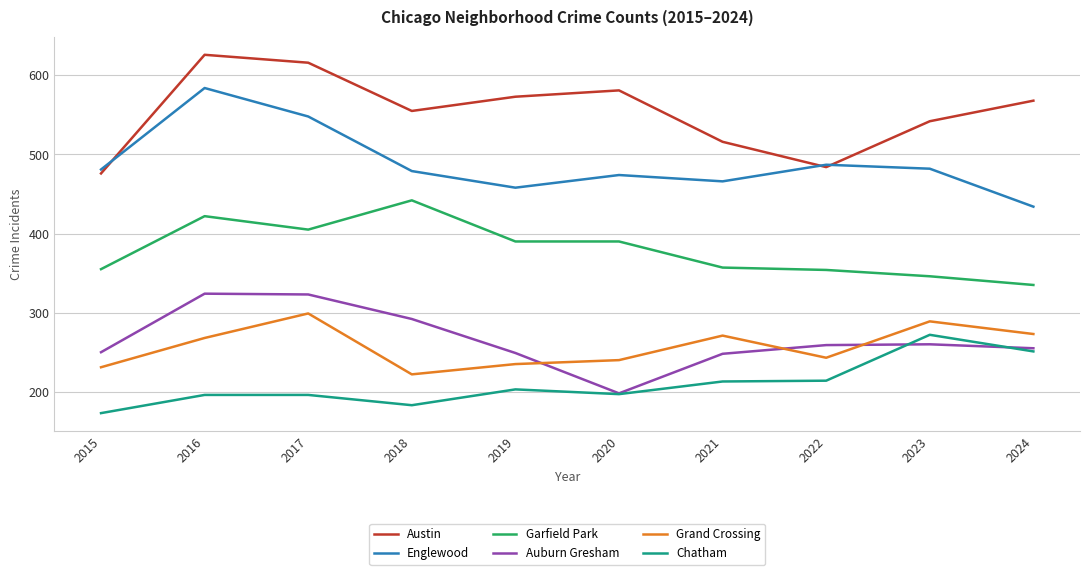

True or false: Grand Crossing and Garfield Park cross at least once.

False